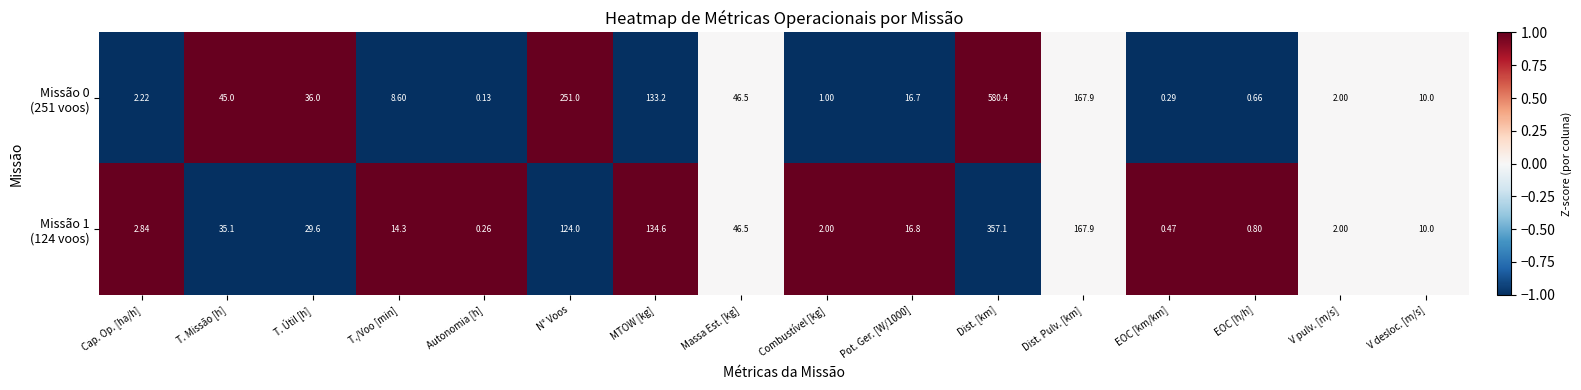

Which label corresponds to the smallest value in the chart?

Autonomia [h]